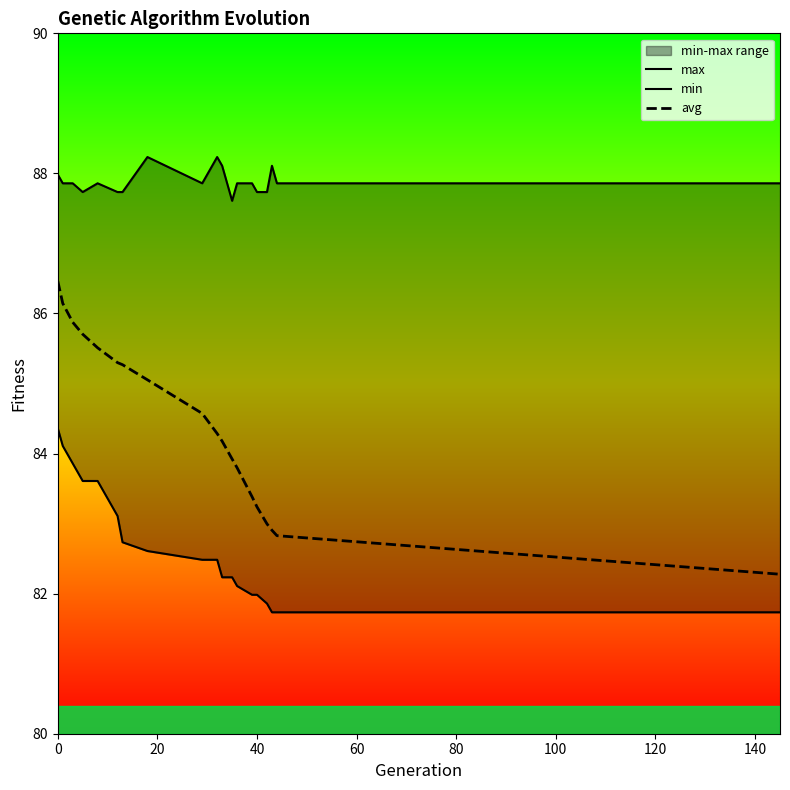

At how many categories does at least one series exceed 82?

19